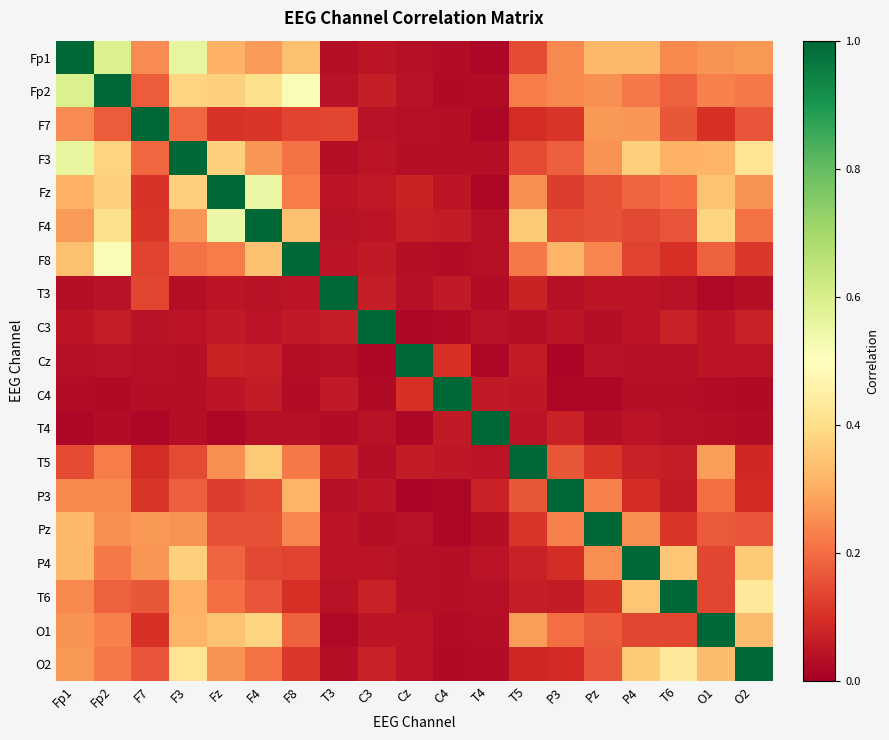

Which series has the largest total across all categories?

Fp1